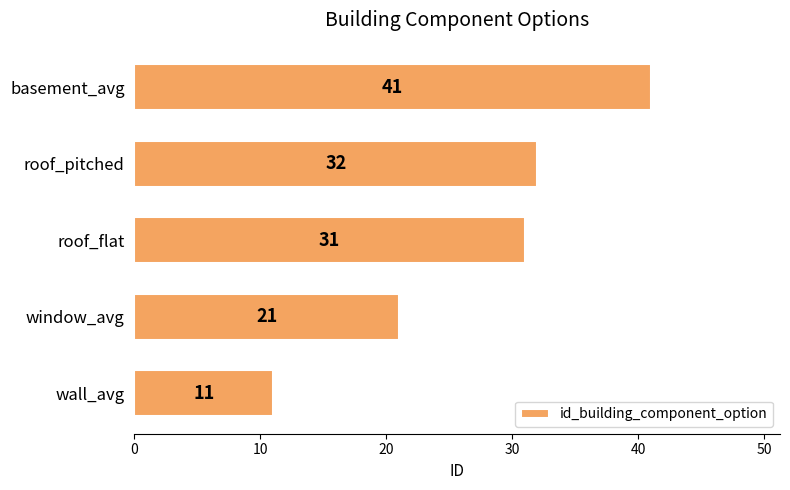

Which has a higher value, roof_pitched or wall_avg?

roof_pitched